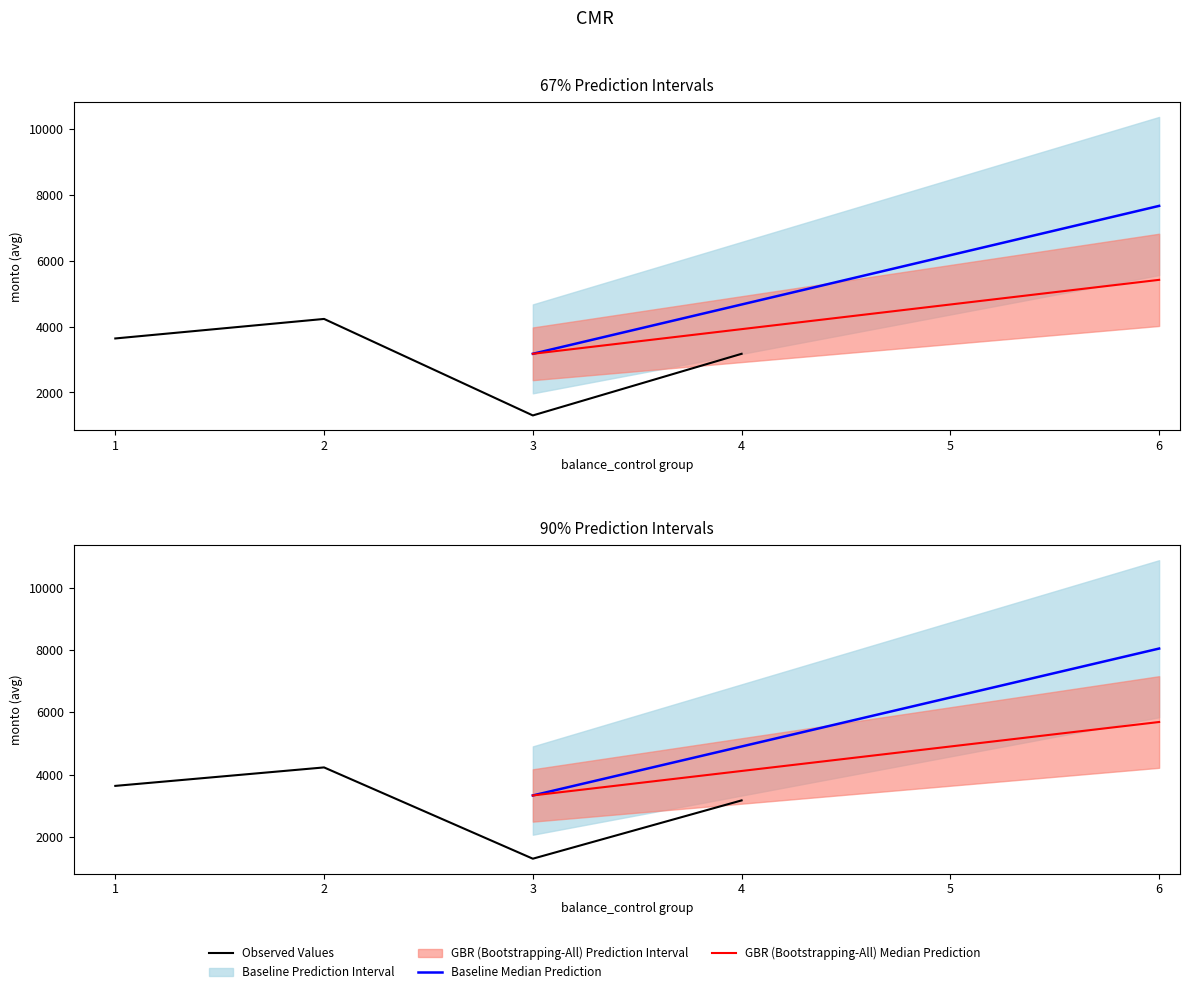

True or false: balance_control_vals and edad intersect in this chart.

False